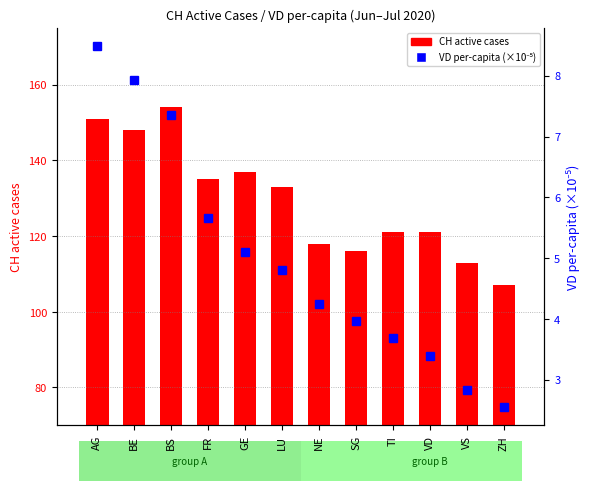

Where does the CH active cases series first go above 133?

AG